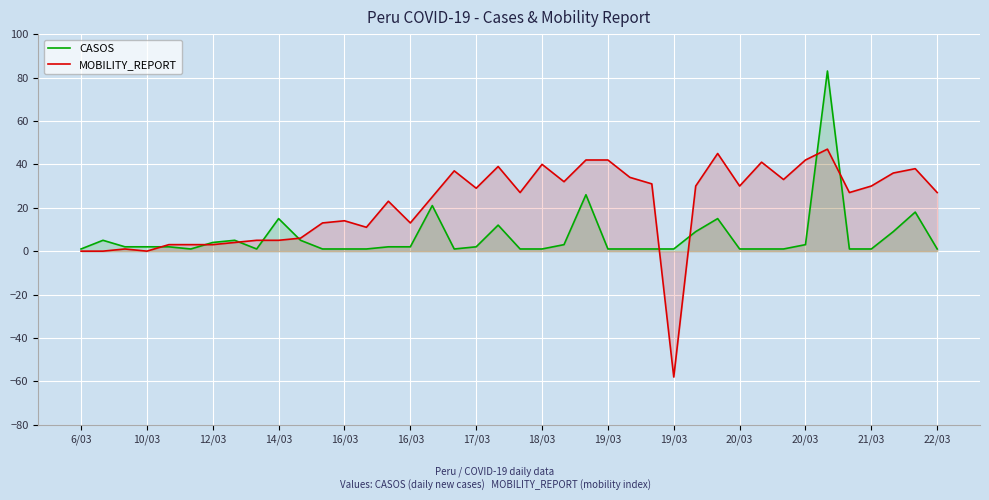

How many values in MOBILITY_REPORT are below zero?

1